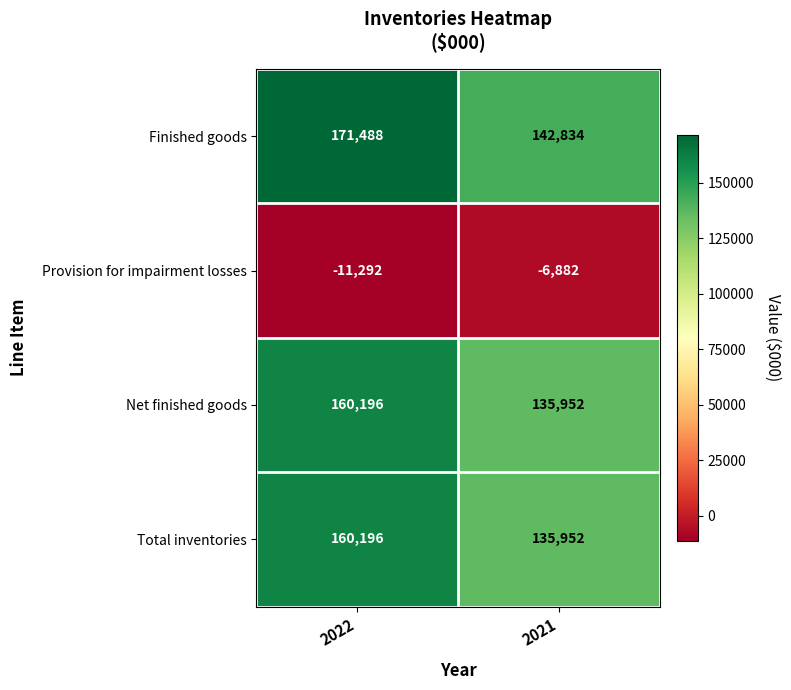

Which series has the widest spread of values?

Finished goods